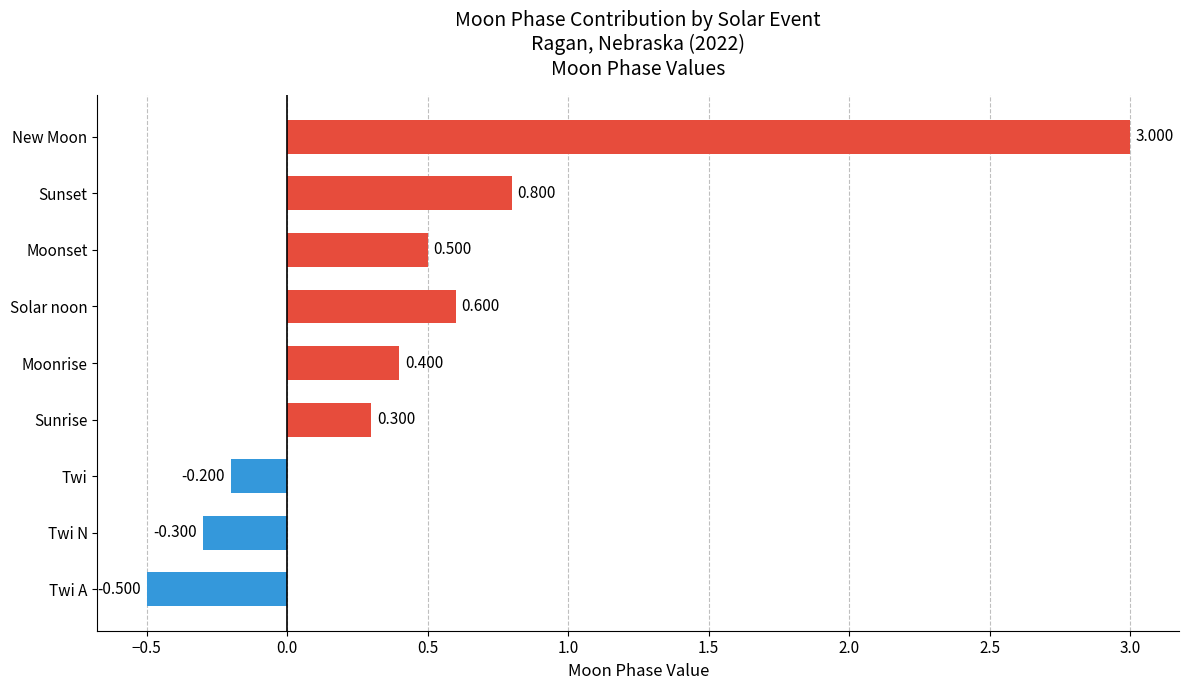

Where is the data nearest to the value 1?

Sunset